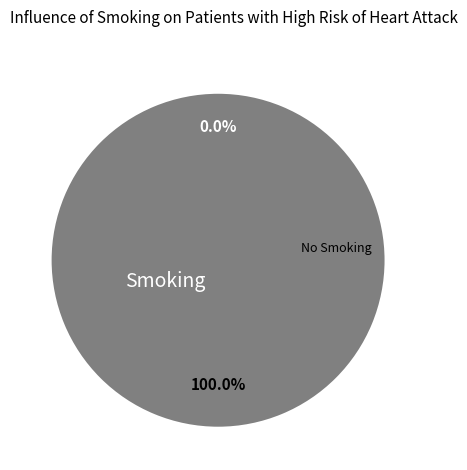

Is it true that 1647994625 is 1% of the pie?

False